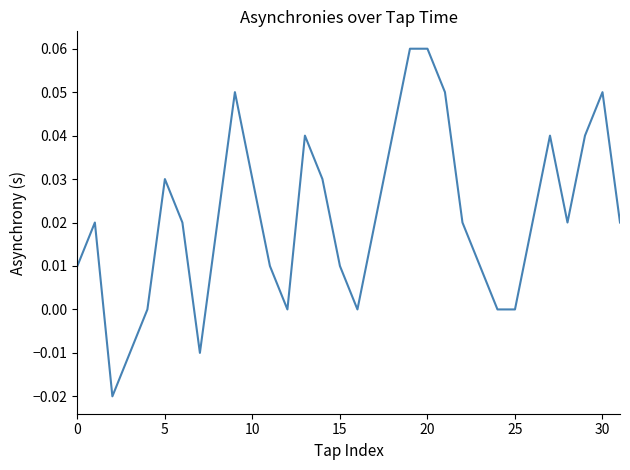

Does the chart have visible grid lines?

No